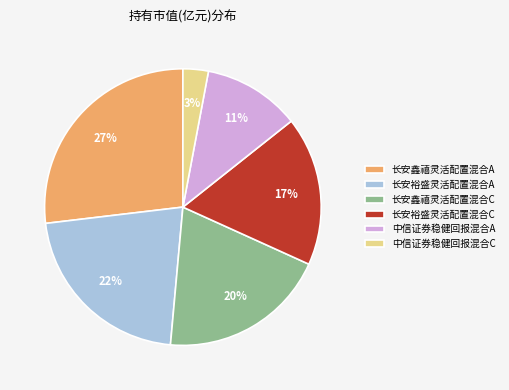

How many slices are in this pie chart?

6